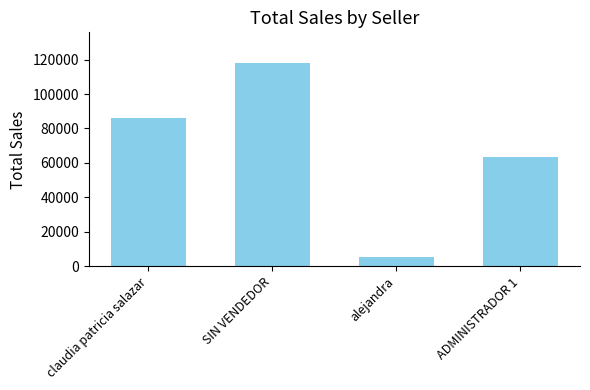

Reading left to right, what are all the values shown in this chart?

claudia patricia salazar=85900	SIN VENDEDOR=118100	alejandra=5700	ADMINISTRADOR 1=63700